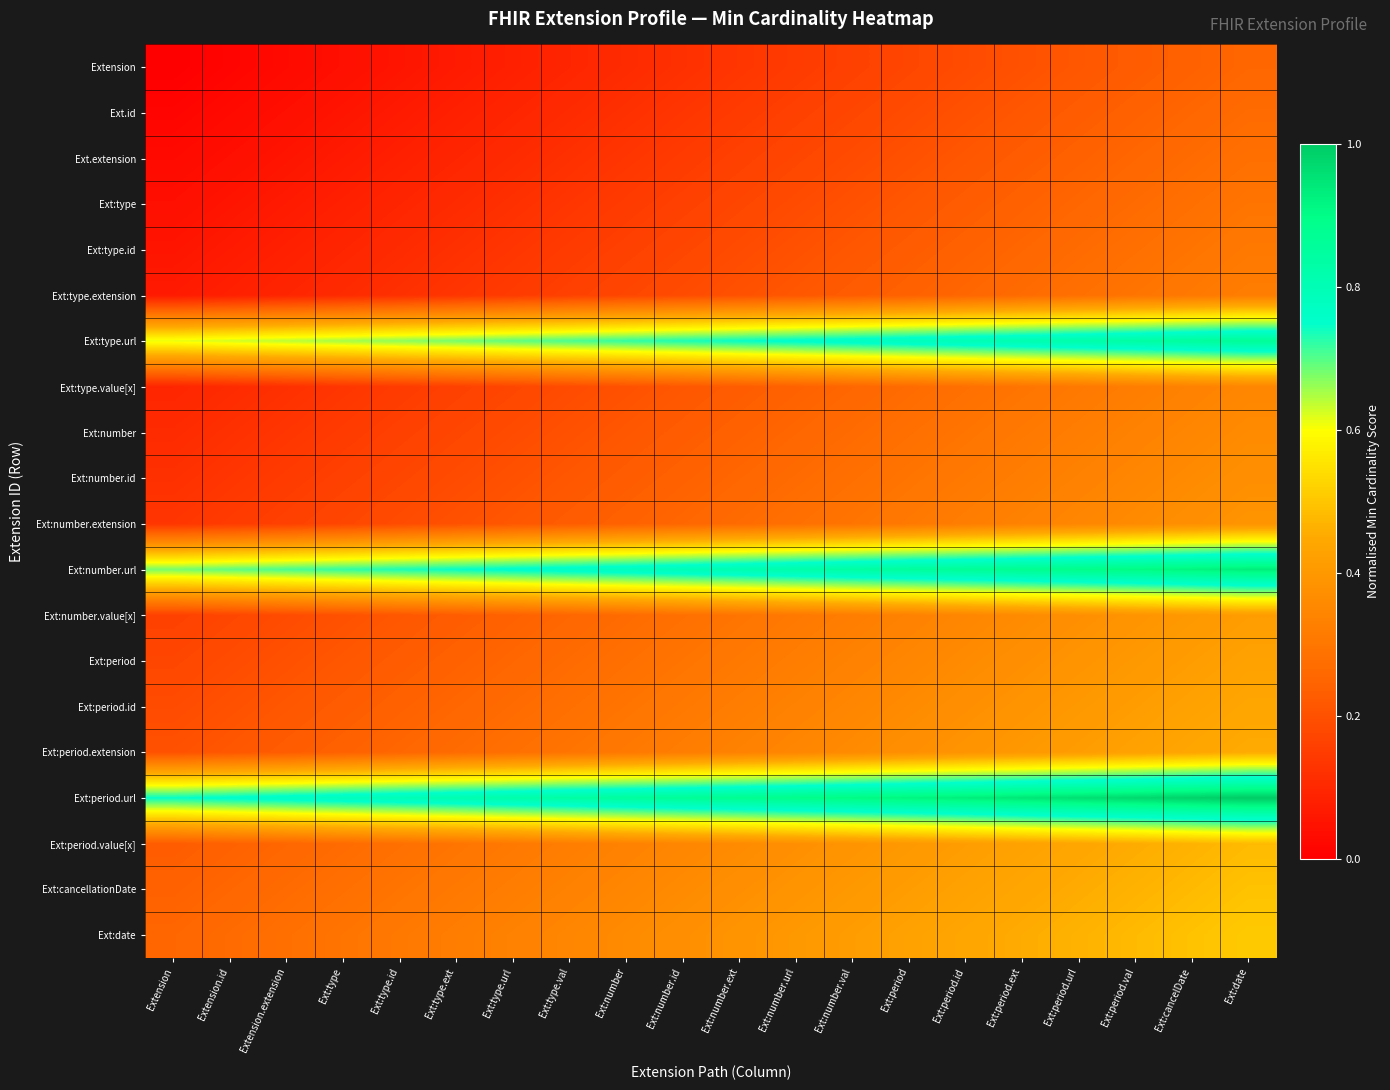

At which category does the chart reach its minimum across all series?

Extension